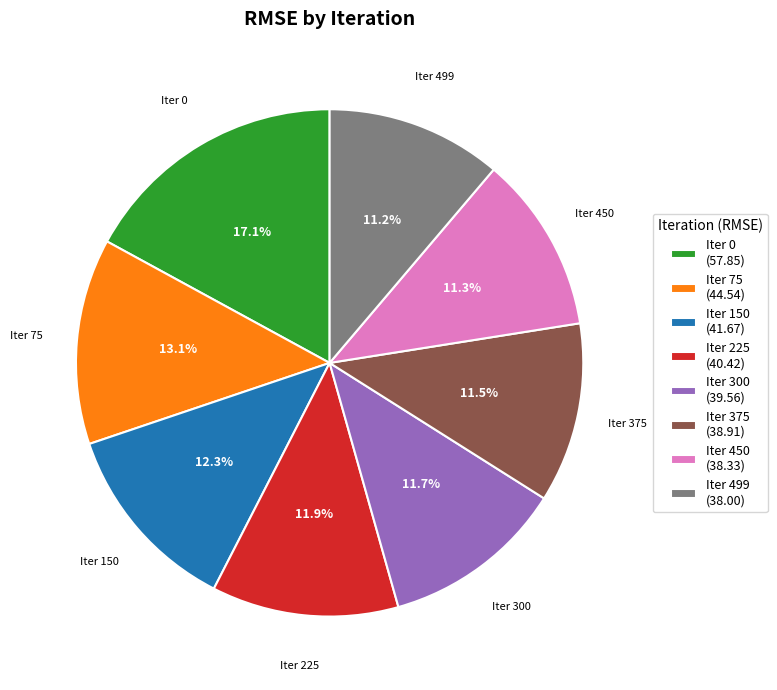

Is there any slice that represents more than half of the pie?

No